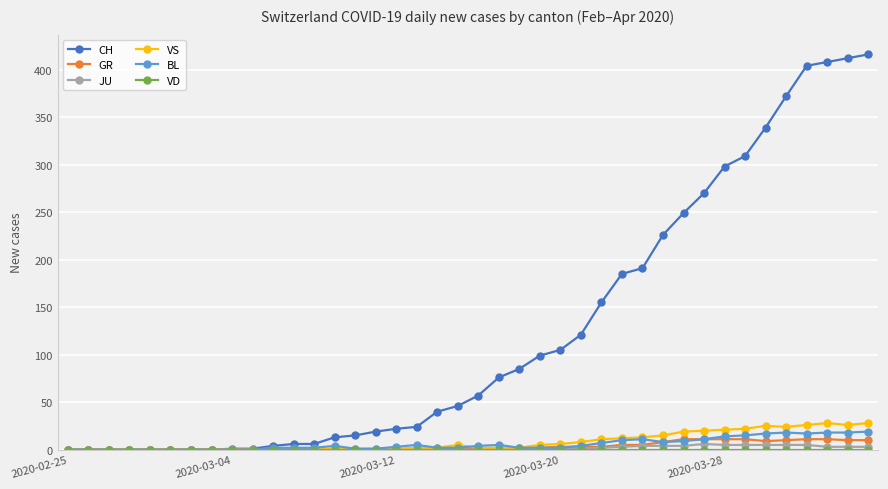

True or false: BL has more than 1 points higher than both neighbors.

True